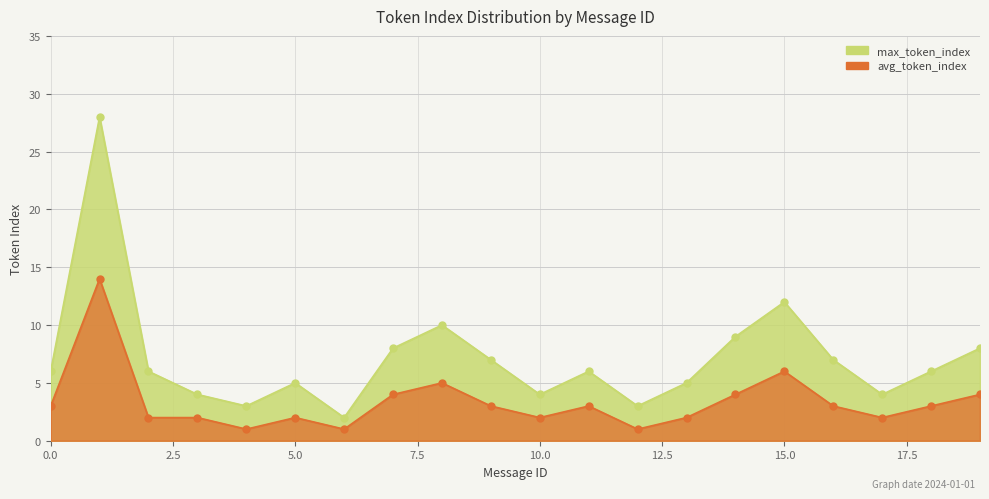

Rank the categories by max_token_index value from highest to lowest.

1, 15, 8, 14, 7, 19, 9, 16, 0, 2, 11, 18, 5, 13, 3, 10, 17, 4, 12, 6